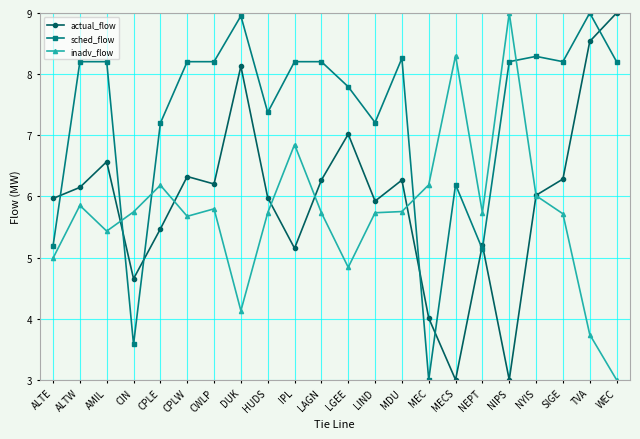

True or false: inadv_flow and sched_flow cross at least once.

True